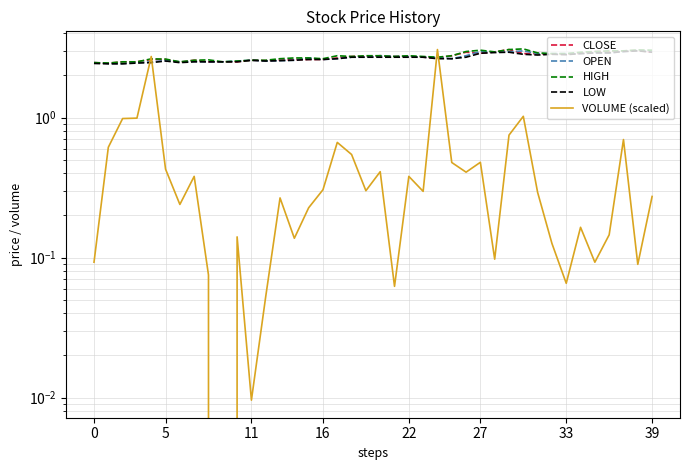

Where is HIGH nearest to the value 2?

5